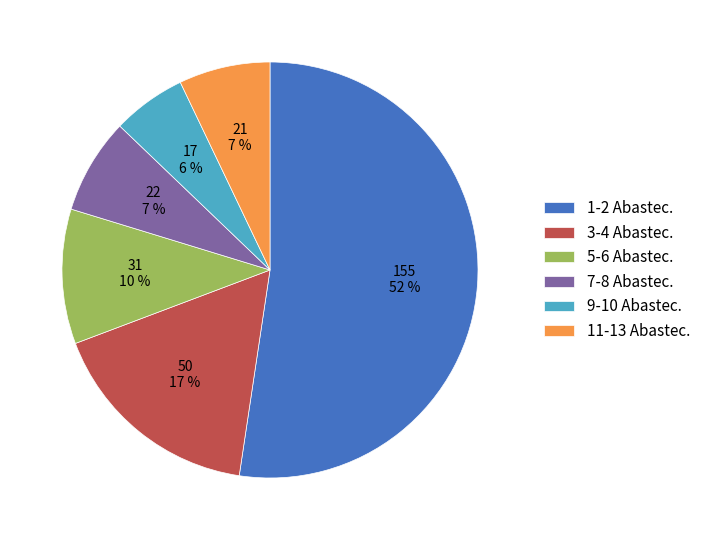

How many slices are in this pie chart?

6